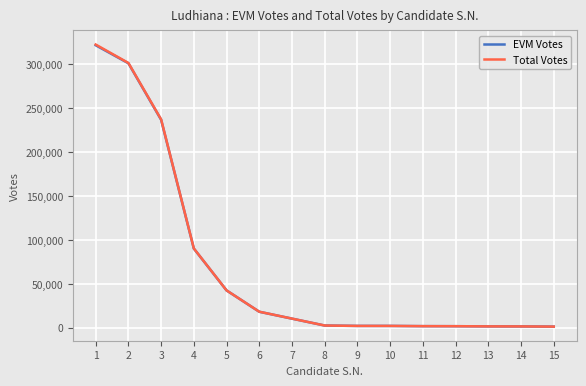

Is the value of EVM Votes at 1 greater than the value of Total Votes at 12?

Yes